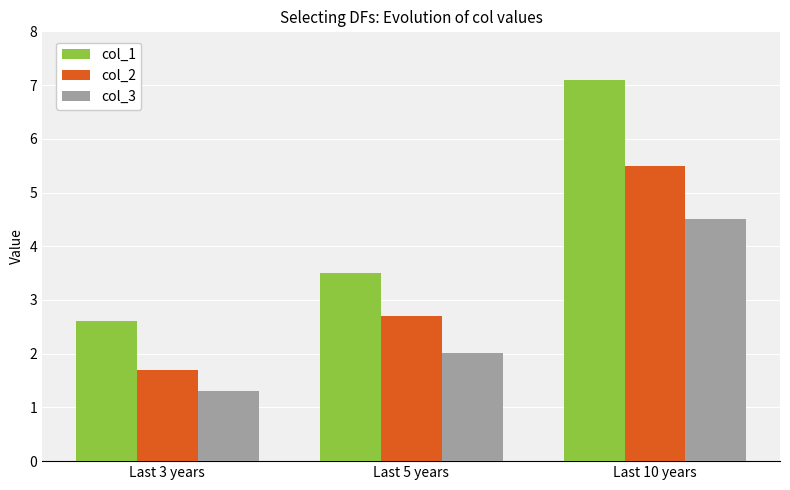

How many categories are shown in the chart?

3